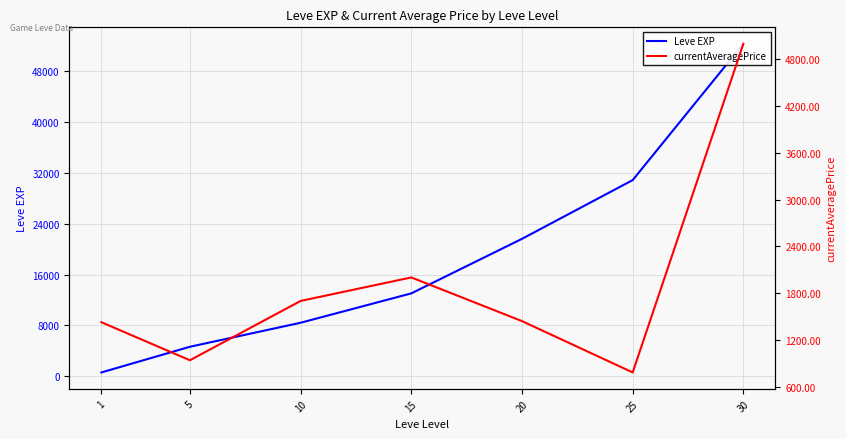

What is the sum of all currentAveragePrice values?

13290.3